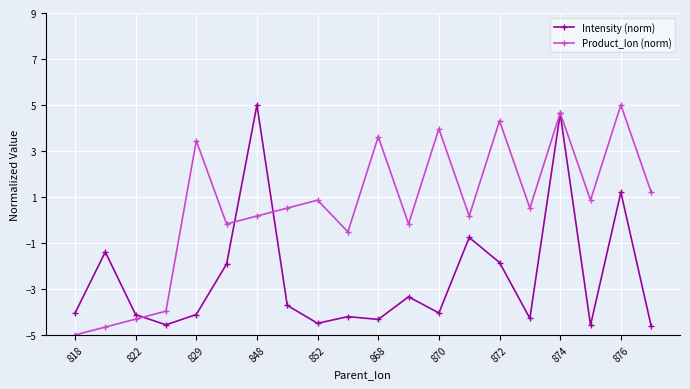

Is this an area chart (filled region under the line)?

No